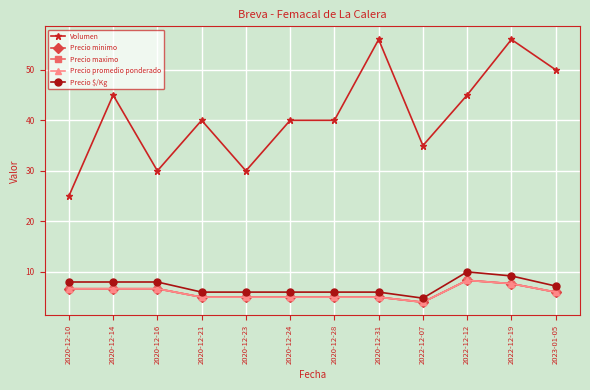

At how many categories does at least one series exceed 28?

11